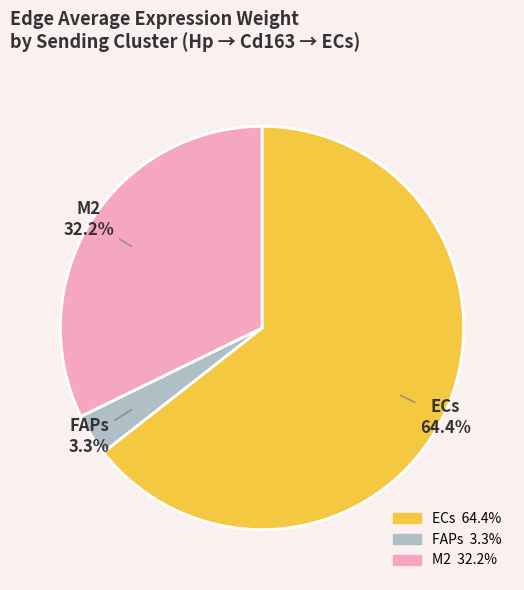

To the nearest percent, what is the combined percentage of FAPs and M2?

36%